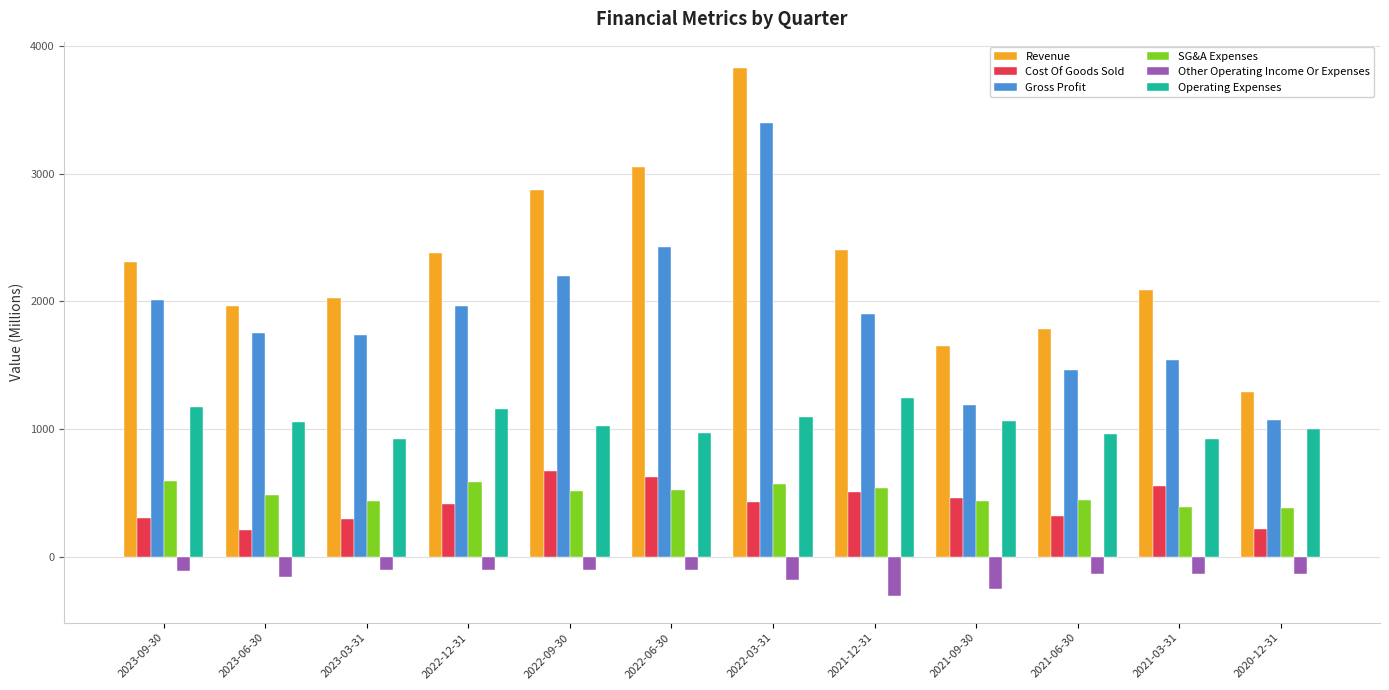

Count the number of categories in the chart.

12